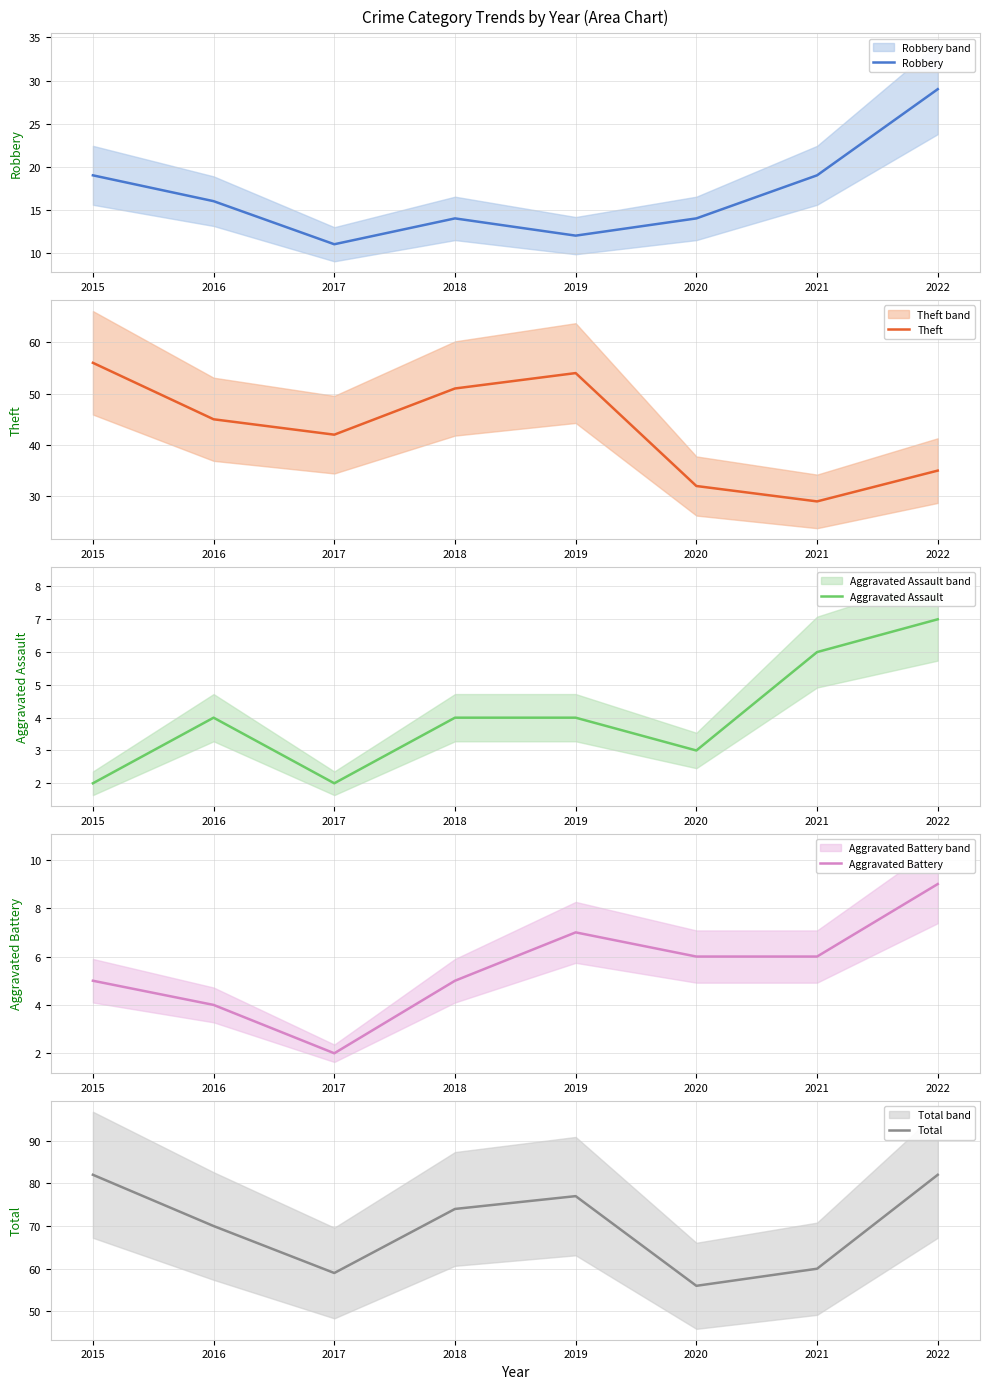

How many values in the Theft series are below 45?

4